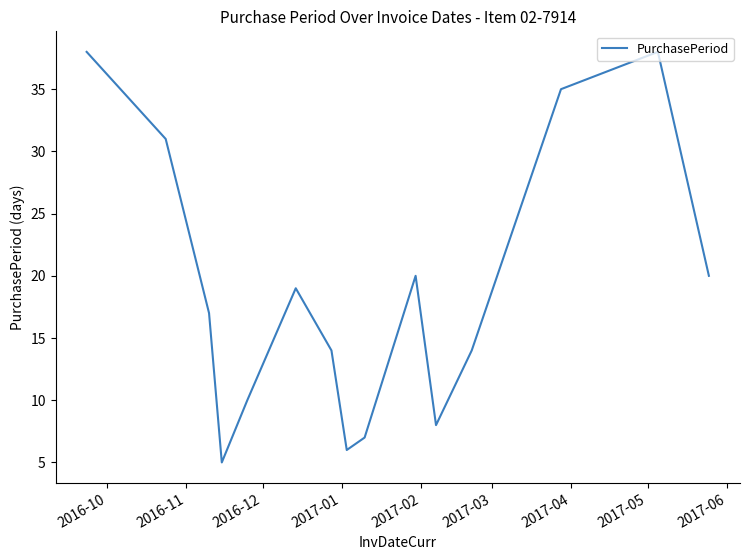

What is the difference between the maximum and minimum values?

33